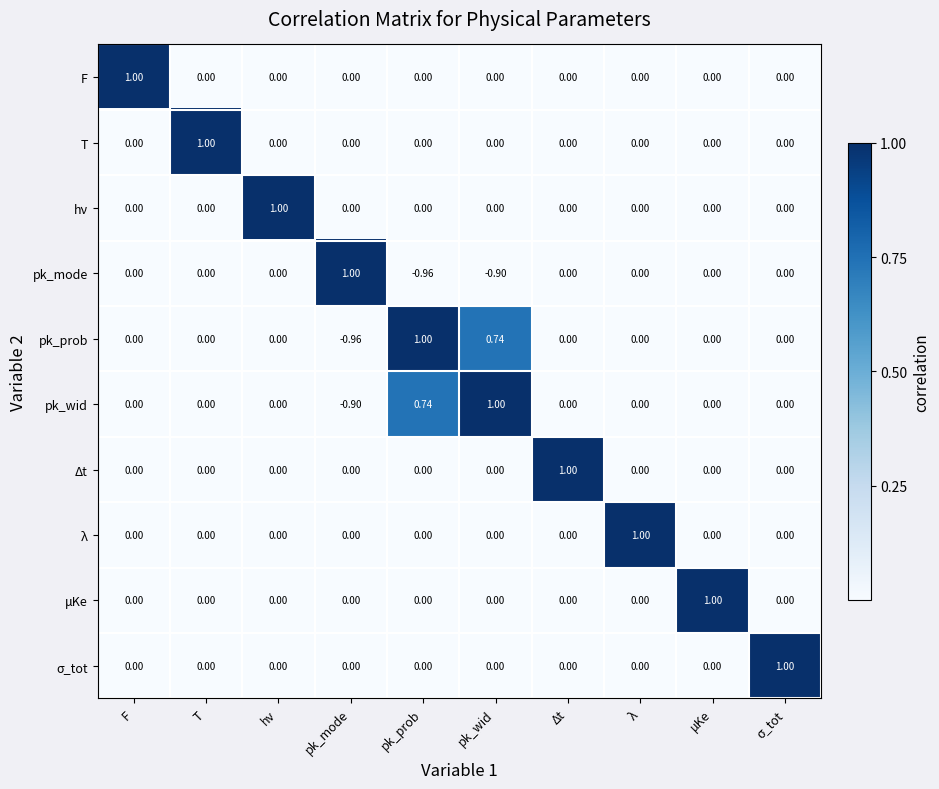

At which label does pk_wid reach its minimum?

pk_mode